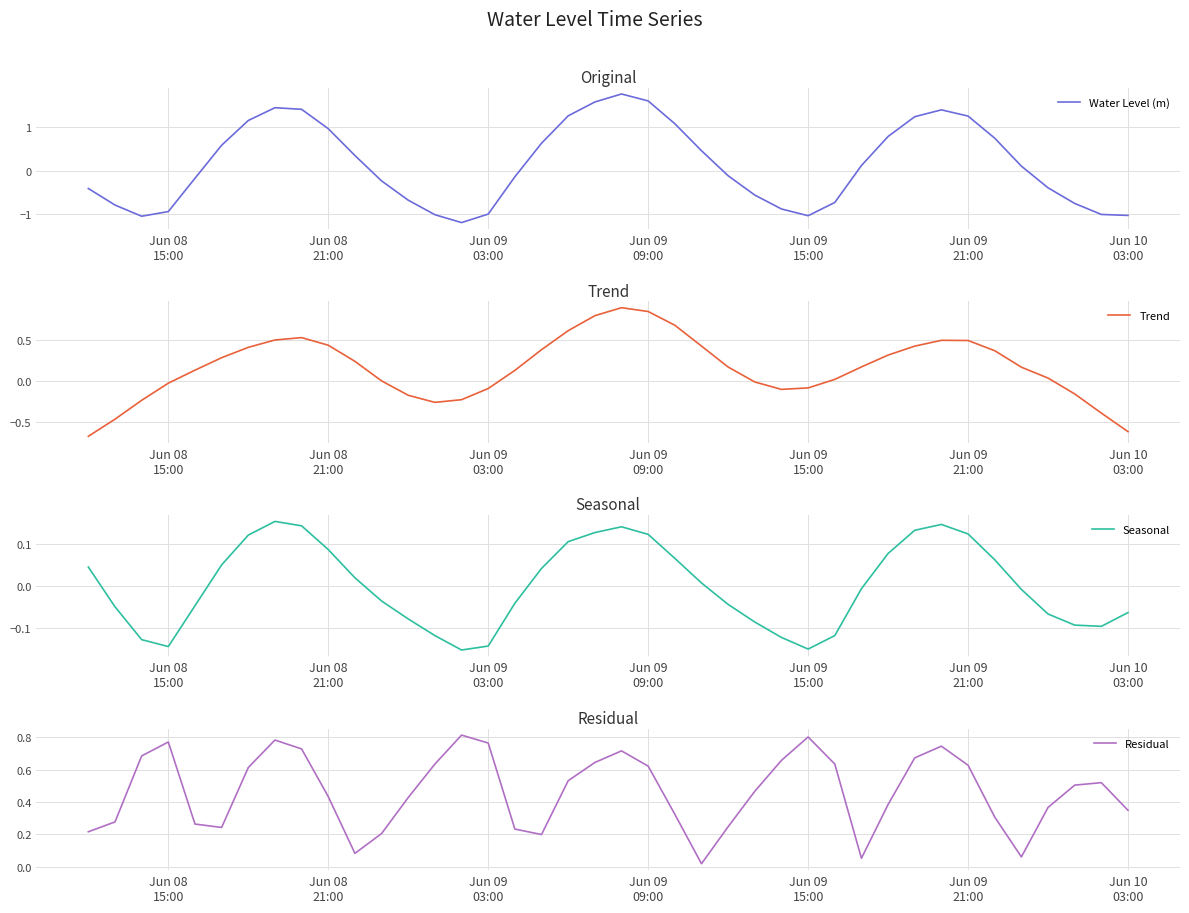

At how many categories does at least one series exceed 0?

40